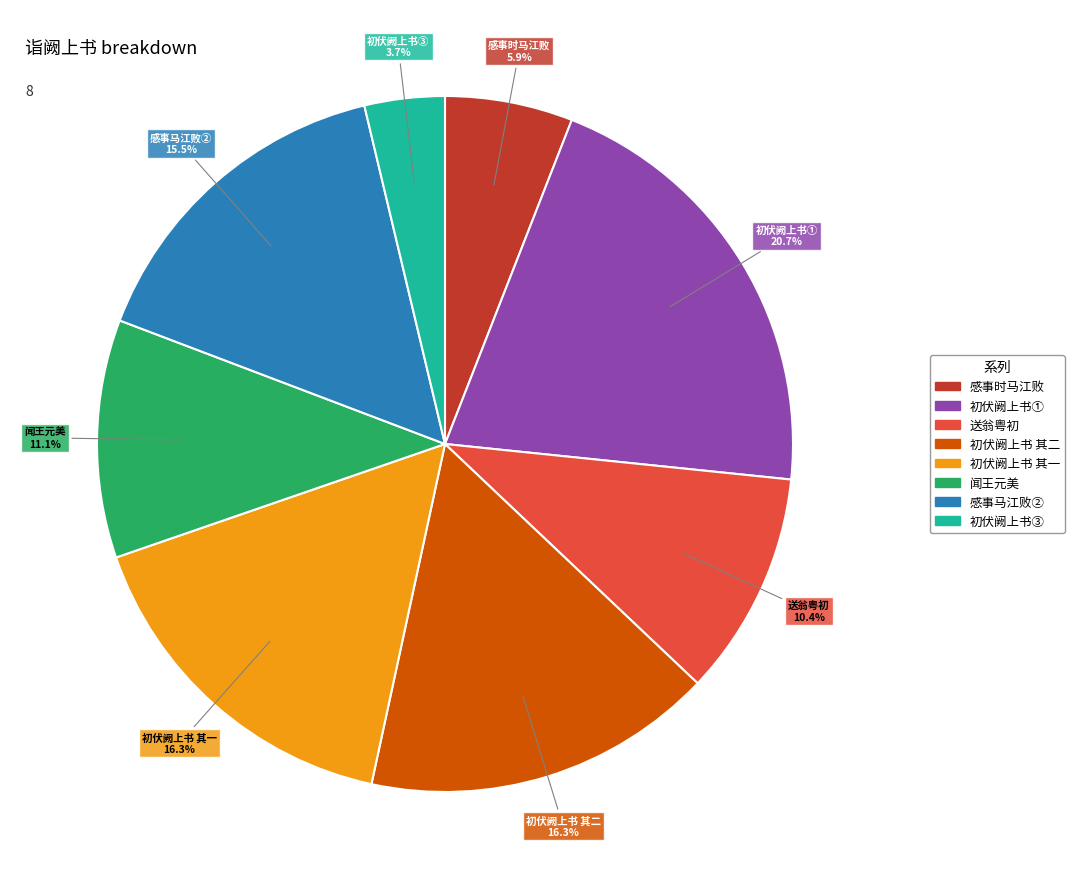

Does any single category account for the majority?

No